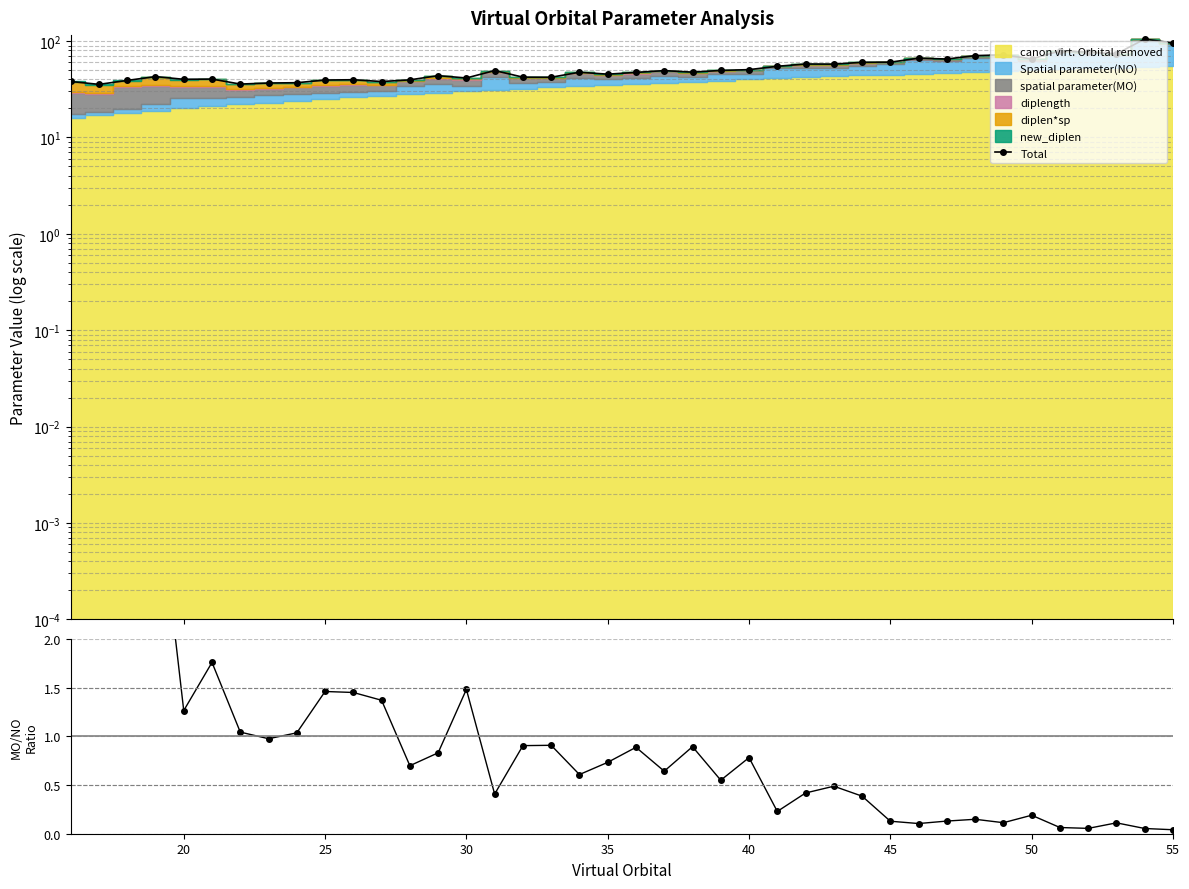

Which series has the widest spread of values?

Total